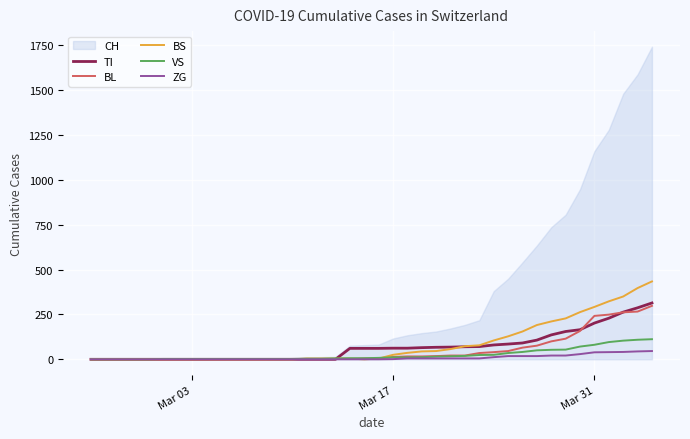

The value of BL at Mar 03 is 0. True or false?

True